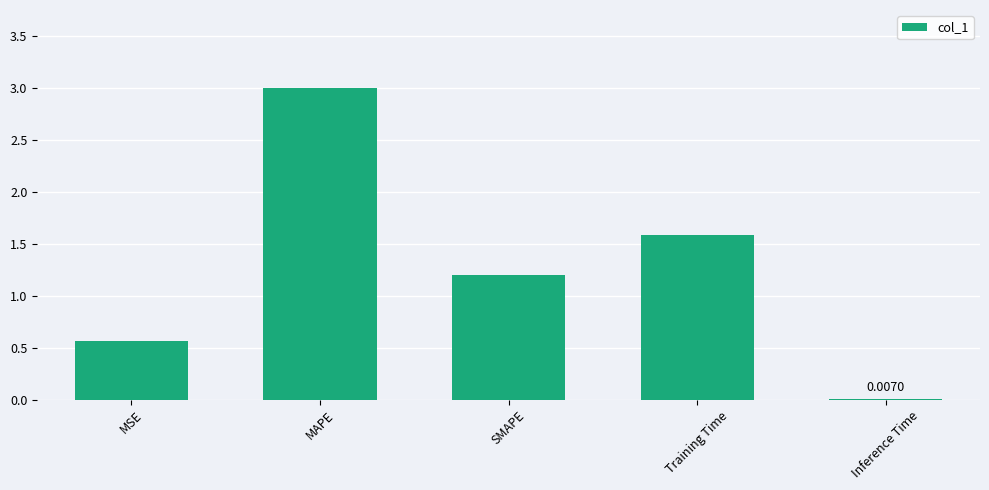

What is the sum of all values?

6.4